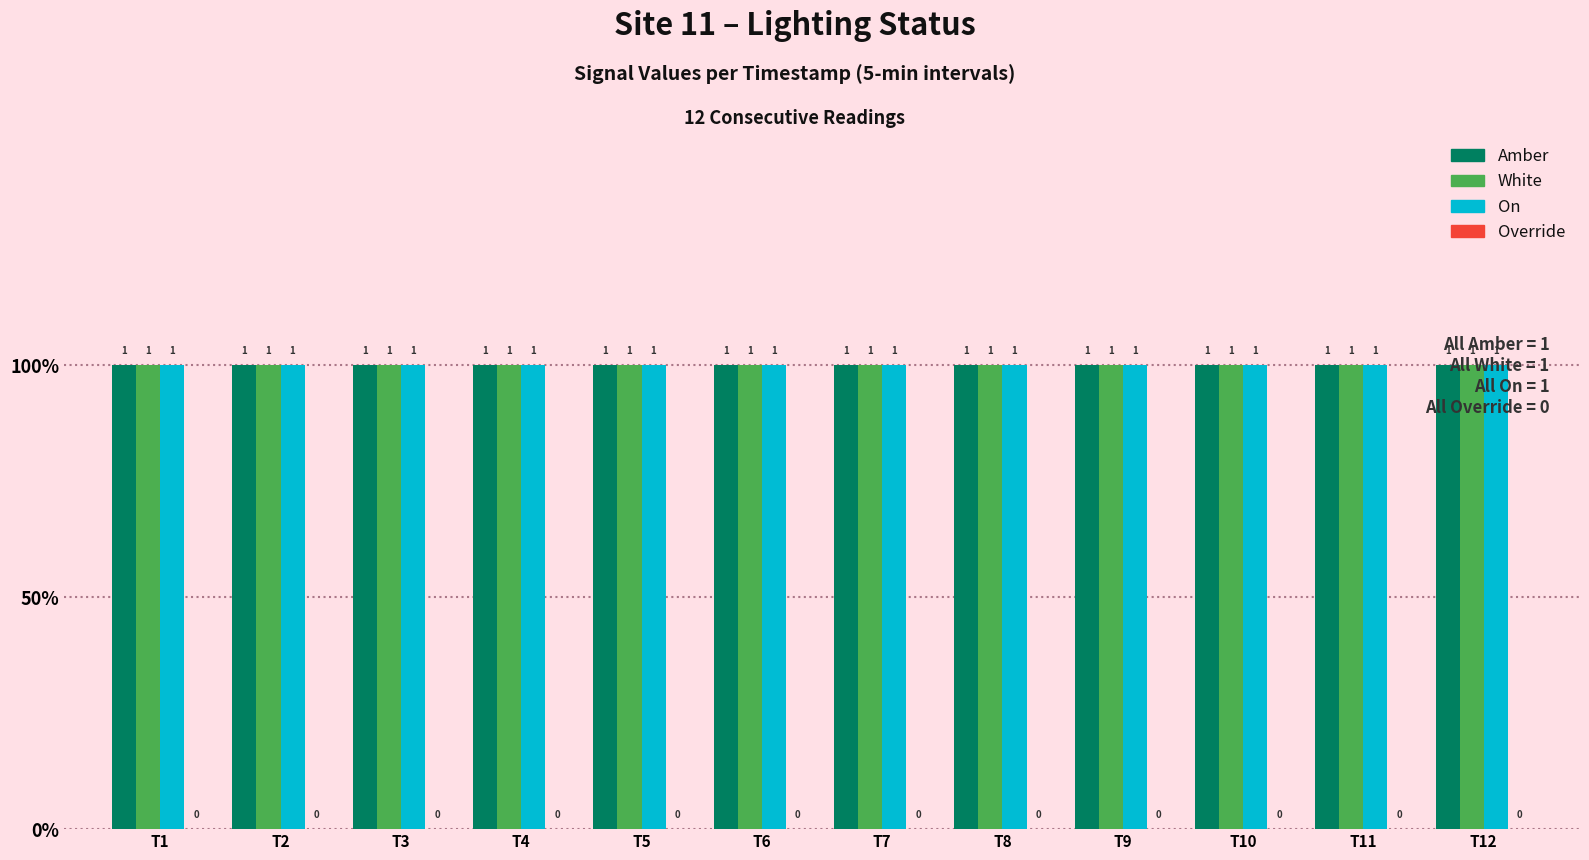

Reading left to right, what are all the values shown in this chart?

Amber: 1	1	1	1	1	1	1	1	1	1	1	1
White: 1	1	1	1	1	1	1	1	1	1	1	1
On: 1	1	1	1	1	1	1	1	1	1	1	1
Override: 0	0	0	0	0	0	0	0	0	0	0	0